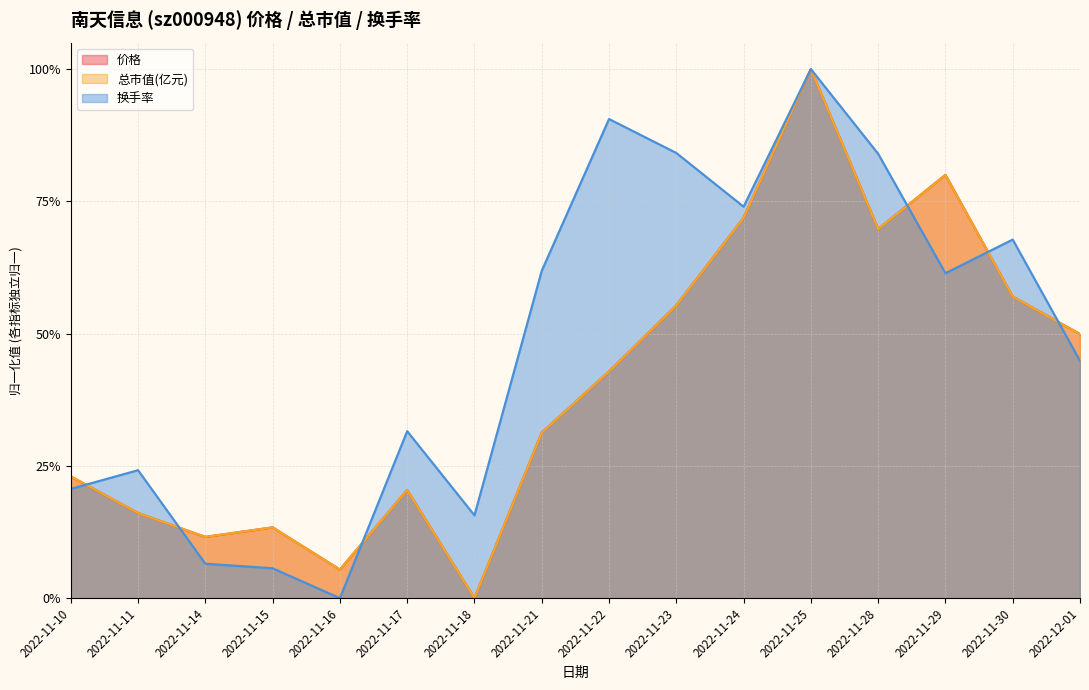

Does the chart display data point markers on the line(s)?

No